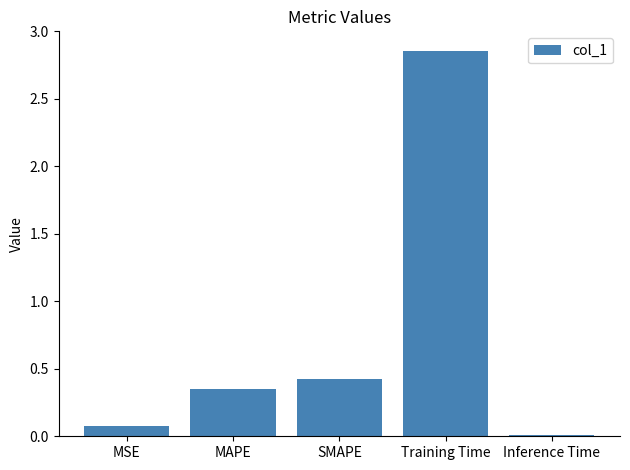

What is the sum of all values?

3.7